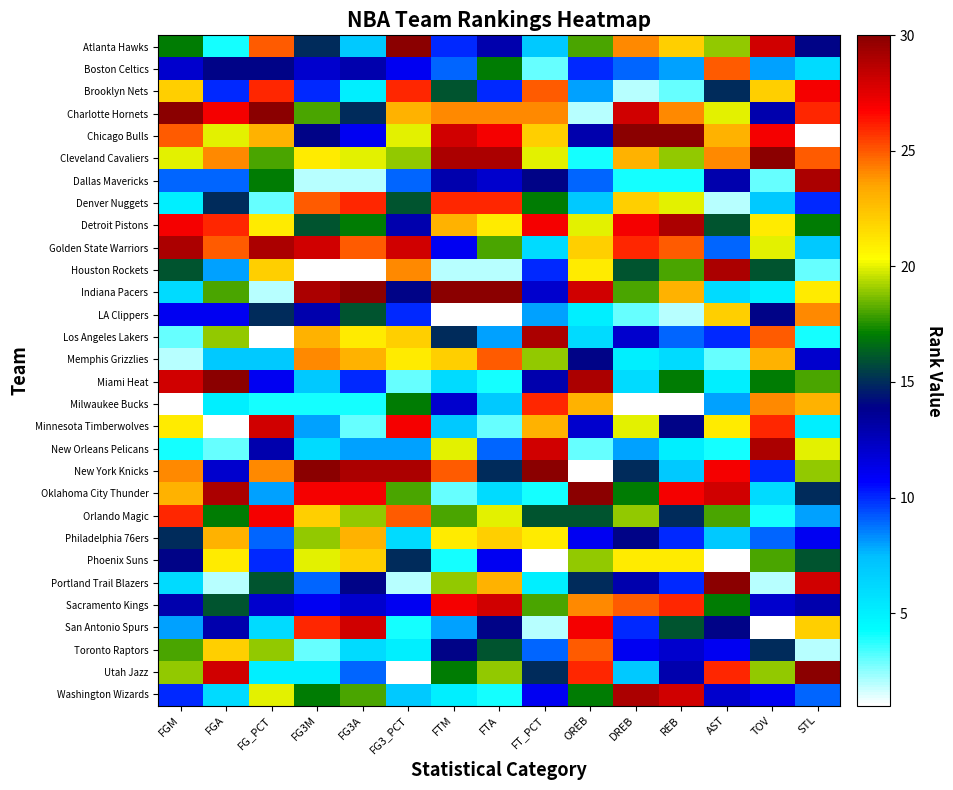

Reading left to right, what are all the values shown in this chart?

Atlanta Hawks: FGM=17	FGA=4	FG_PCT=25	FG3M=15	FG3A=7	FG3_PCT=30	FTM=10	FTA=13	FT_PCT=7	OREB=18	DREB=24	REB=22	AST=19	TOV=28	STL=14
Boston Celtics: FGM=12	FGA=14	FG_PCT=14	FG3M=12	FG3A=13	FG3_PCT=11	FTM=9	FTA=17	FT_PCT=3	OREB=10	DREB=9	REB=8	AST=25	TOV=8	STL=6
Brooklyn Nets: FGM=22	FGA=10	FG_PCT=26	FG3M=10	FG3A=5	FG3_PCT=26	FTM=16	FTA=10	FT_PCT=25	OREB=8	DREB=2	REB=3	AST=15	TOV=22	STL=27
Charlotte Hornets: FGM=30	FGA=27	FG_PCT=30	FG3M=18	FG3A=15	FG3_PCT=23	FTM=24	FTA=24	FT_PCT=24	OREB=2	DREB=28	REB=24	AST=20	TOV=13	STL=26
Chicago Bulls: FGM=25	FGA=20	FG_PCT=23	FG3M=14	FG3A=11	FG3_PCT=20	FTM=28	FTA=27	FT_PCT=22	OREB=13	DREB=30	REB=30	AST=23	TOV=27	STL=1
Cleveland Cavaliers: FGM=20	FGA=24	FG_PCT=18	FG3M=21	FG3A=20	FG3_PCT=19	FTM=29	FTA=29	FT_PCT=20	OREB=4	DREB=23	REB=19	AST=24	TOV=30	STL=25
Dallas Mavericks: FGM=9	FGA=9	FG_PCT=17	FG3M=2	FG3A=2	FG3_PCT=9	FTM=13	FTA=12	FT_PCT=14	OREB=9	DREB=4	REB=4	AST=13	TOV=3	STL=29
Denver Nuggets: FGM=5	FGA=15	FG_PCT=3	FG3M=25	FG3A=26	FG3_PCT=16	FTM=26	FTA=26	FT_PCT=17	OREB=7	DREB=22	REB=20	AST=2	TOV=7	STL=10
Detroit Pistons: FGM=27	FGA=26	FG_PCT=21	FG3M=16	FG3A=17	FG3_PCT=13	FTM=23	FTA=21	FT_PCT=27	OREB=20	DREB=27	REB=29	AST=16	TOV=21	STL=17
Golden State Warriors: FGM=29	FGA=25	FG_PCT=29	FG3M=28	FG3A=25	FG3_PCT=28	FTM=11	FTA=18	FT_PCT=6	OREB=22	DREB=26	REB=25	AST=9	TOV=20	STL=7
Houston Rockets: FGM=16	FGA=8	FG_PCT=22	FG3M=1	FG3A=1	FG3_PCT=24	FTM=2	FTA=2	FT_PCT=10	OREB=21	DREB=16	REB=18	AST=29	TOV=16	STL=3
Indiana Pacers: FGM=6	FGA=18	FG_PCT=2	FG3M=29	FG3A=30	FG3_PCT=14	FTM=30	FTA=30	FT_PCT=12	OREB=28	DREB=18	REB=23	AST=6	TOV=5	STL=21
LA Clippers: FGM=11	FGA=11	FG_PCT=15	FG3M=13	FG3A=16	FG3_PCT=10	FTM=1	FTA=1	FT_PCT=8	OREB=5	DREB=3	REB=2	AST=22	TOV=14	STL=24
Los Angeles Lakers: FGM=3	FGA=19	FG_PCT=1	FG3M=23	FG3A=21	FG3_PCT=22	FTM=15	FTA=8	FT_PCT=29	OREB=6	DREB=12	REB=9	AST=10	TOV=25	STL=4
Memphis Grizzlies: FGM=2	FGA=7	FG_PCT=7	FG3M=24	FG3A=23	FG3_PCT=21	FTM=22	FTA=25	FT_PCT=19	OREB=14	DREB=5	REB=6	AST=3	TOV=23	STL=12
Miami Heat: FGM=28	FGA=30	FG_PCT=11	FG3M=7	FG3A=10	FG3_PCT=3	FTM=6	FTA=4	FT_PCT=13	OREB=29	DREB=6	REB=17	AST=5	TOV=17	STL=18
Milwaukee Bucks: FGM=1	FGA=5	FG_PCT=4	FG3M=4	FG3A=4	FG3_PCT=17	FTM=12	FTA=7	FT_PCT=26	OREB=23	DREB=1	REB=1	AST=8	TOV=24	STL=23
Minnesota Timberwolves: FGM=21	FGA=1	FG_PCT=28	FG3M=8	FG3A=3	FG3_PCT=27	FTM=7	FTA=3	FT_PCT=23	OREB=12	DREB=20	REB=14	AST=21	TOV=26	STL=5
New Orleans Pelicans: FGM=4	FGA=3	FG_PCT=13	FG3M=6	FG3A=8	FG3_PCT=8	FTM=20	FTA=9	FT_PCT=28	OREB=3	DREB=8	REB=5	AST=4	TOV=29	STL=20
New York Knicks: FGM=24	FGA=12	FG_PCT=24	FG3M=30	FG3A=29	FG3_PCT=29	FTM=25	FTA=15	FT_PCT=30	OREB=1	DREB=15	REB=7	AST=27	TOV=10	STL=19
Oklahoma City Thunder: FGM=23	FGA=29	FG_PCT=8	FG3M=27	FG3A=27	FG3_PCT=18	FTM=3	FTA=6	FT_PCT=4	OREB=30	DREB=17	REB=27	AST=28	TOV=6	STL=15
Orlando Magic: FGM=26	FGA=17	FG_PCT=27	FG3M=22	FG3A=19	FG3_PCT=25	FTM=18	FTA=20	FT_PCT=16	OREB=16	DREB=19	REB=15	AST=18	TOV=4	STL=8
Philadelphia 76ers: FGM=15	FGA=23	FG_PCT=9	FG3M=19	FG3A=23	FG3_PCT=6	FTM=21	FTA=22	FT_PCT=21	OREB=11	DREB=14	REB=10	AST=7	TOV=9	STL=11
Phoenix Suns: FGM=14	FGA=21	FG_PCT=10	FG3M=20	FG3A=22	FG3_PCT=15	FTM=4	FTA=11	FT_PCT=1	OREB=19	DREB=21	REB=21	AST=1	TOV=18	STL=16
Portland Trail Blazers: FGM=6	FGA=2	FG_PCT=16	FG3M=9	FG3A=14	FG3_PCT=2	FTM=19	FTA=23	FT_PCT=5	OREB=15	DREB=13	REB=10	AST=30	TOV=2	STL=28
Sacramento Kings: FGM=13	FGA=16	FG_PCT=12	FG3M=11	FG3A=12	FG3_PCT=11	FTM=27	FTA=28	FT_PCT=18	OREB=24	DREB=25	REB=26	AST=17	TOV=12	STL=13
San Antonio Spurs: FGM=8	FGA=13	FG_PCT=6	FG3M=26	FG3A=28	FG3_PCT=4	FTM=8	FTA=14	FT_PCT=2	OREB=27	DREB=10	REB=16	AST=14	TOV=1	STL=22
Toronto Raptors: FGM=18	FGA=22	FG_PCT=19	FG3M=3	FG3A=6	FG3_PCT=5	FTM=14	FTA=16	FT_PCT=9	OREB=25	DREB=11	REB=12	AST=11	TOV=15	STL=2
Utah Jazz: FGM=19	FGA=28	FG_PCT=5	FG3M=5	FG3A=9	FG3_PCT=1	FTM=17	FTA=19	FT_PCT=15	OREB=26	DREB=7	REB=13	AST=26	TOV=19	STL=30
Washington Wizards: FGM=10	FGA=6	FG_PCT=20	FG3M=17	FG3A=18	FG3_PCT=7	FTM=5	FTA=4	FT_PCT=11	OREB=17	DREB=29	REB=28	AST=12	TOV=11	STL=9